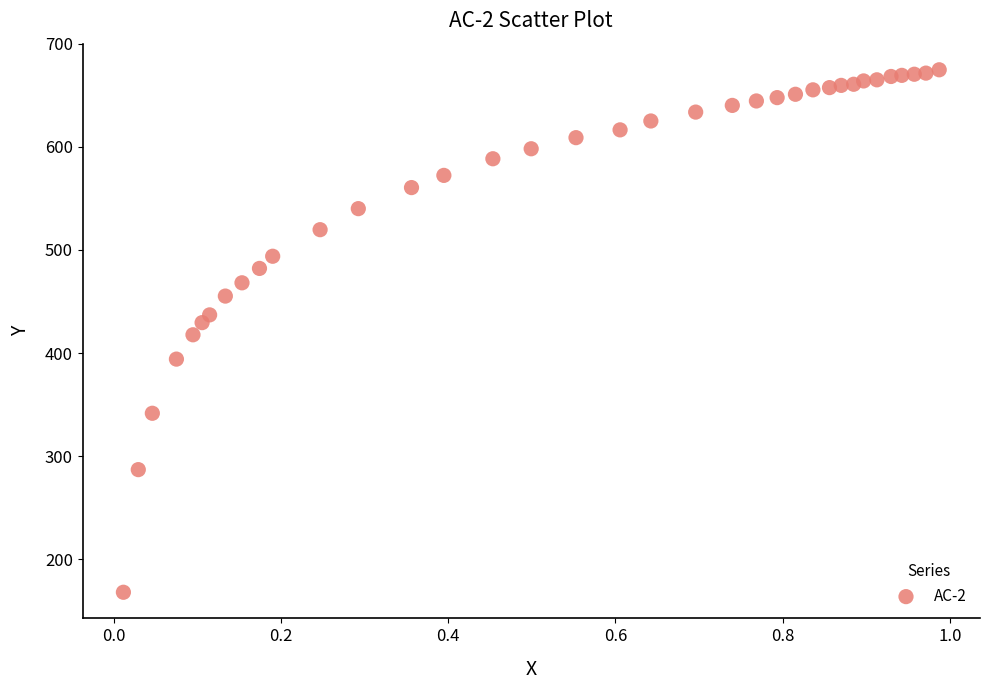

What is the range of X values (max minus min)?

1.0